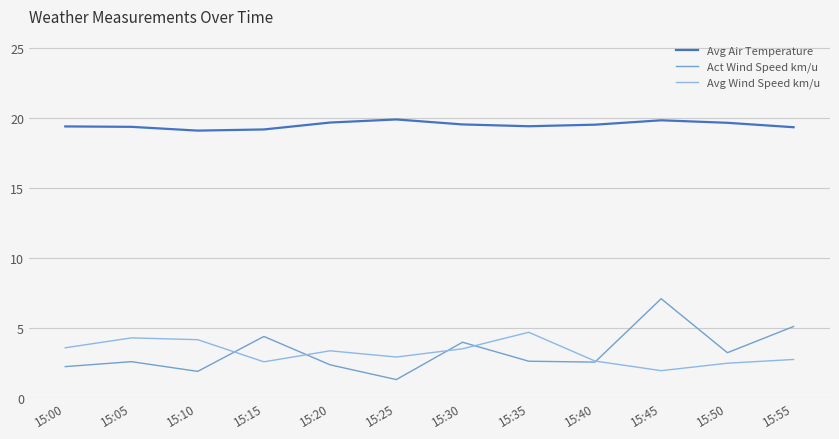

What is the smallest value displayed?

1.3